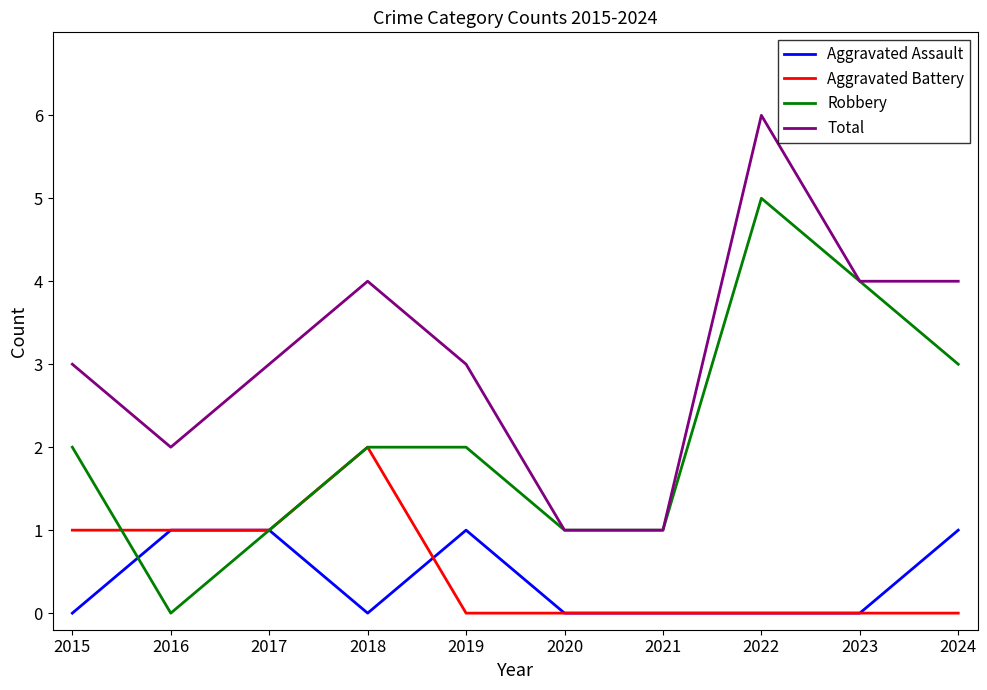

The Total series shows 3 at 2019. True or false?

True